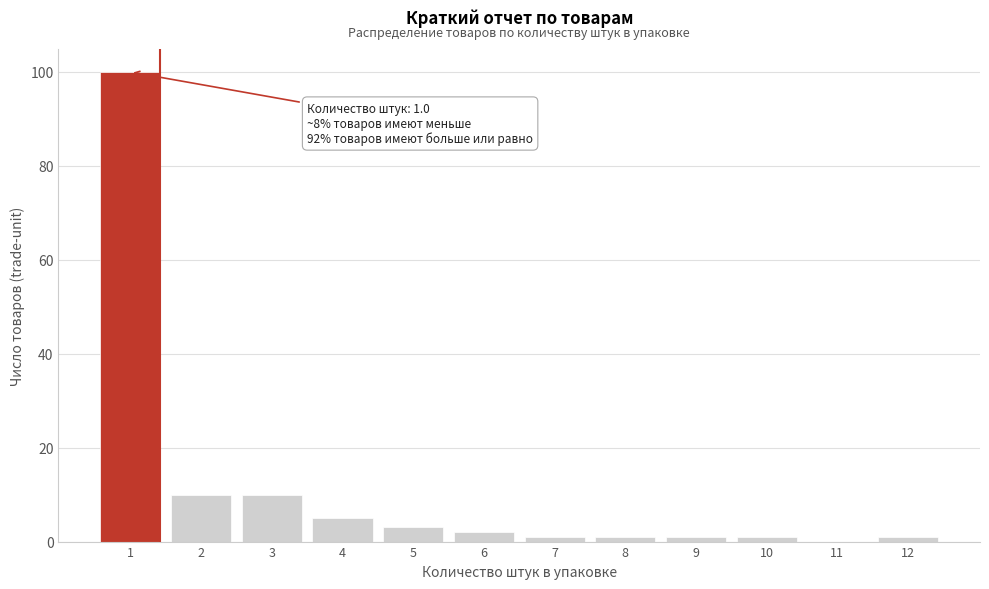

Reading left to right, what are all the values shown in this chart?

1=100	2=10	3=10	4=5	5=3	6=2	7=1	8=1	9=1	10=1	11=0	12=1